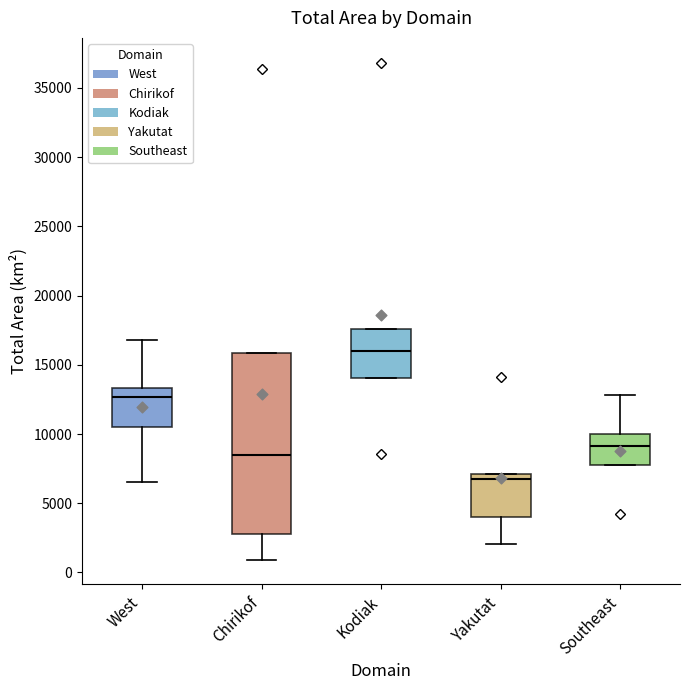

Which box has the highest median line?

Kodiak